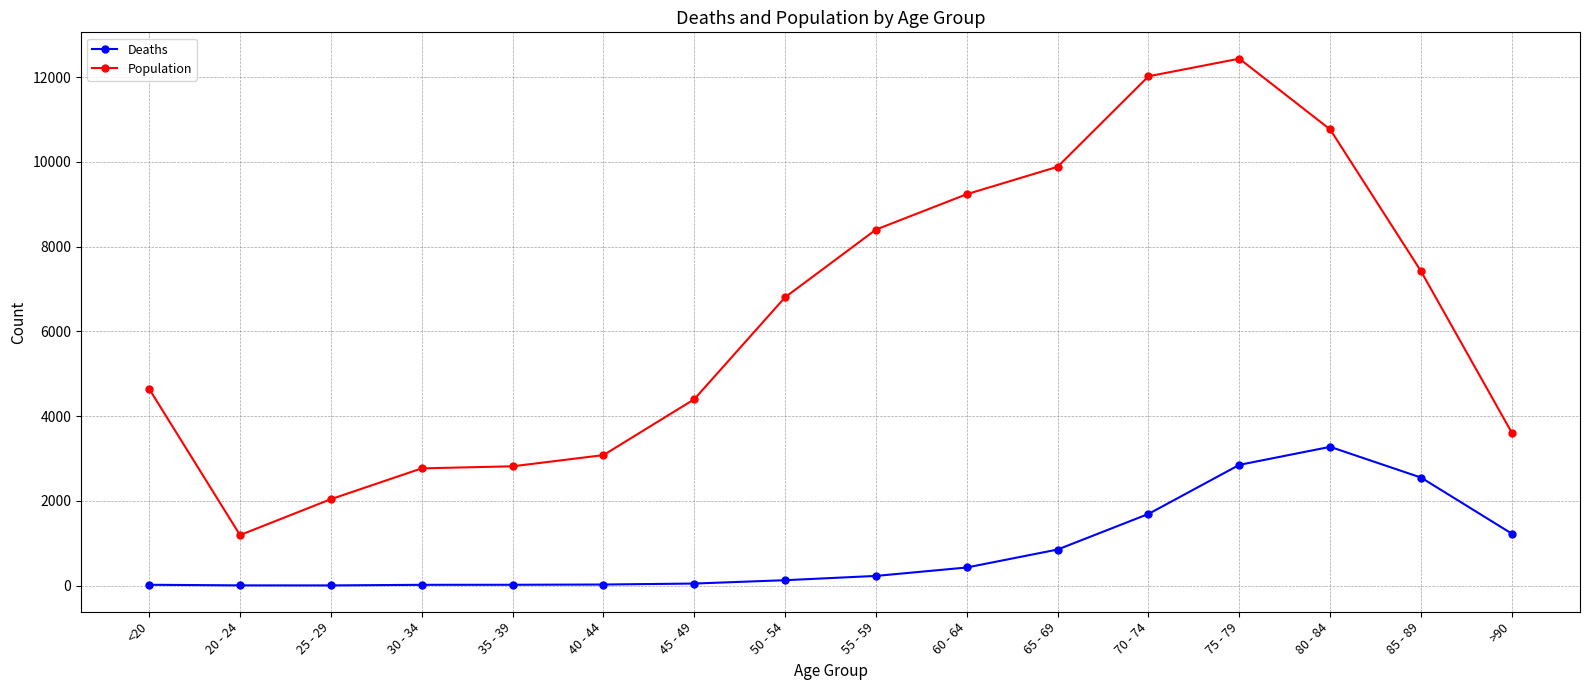

True or false: Deaths and Population cross at least once.

False